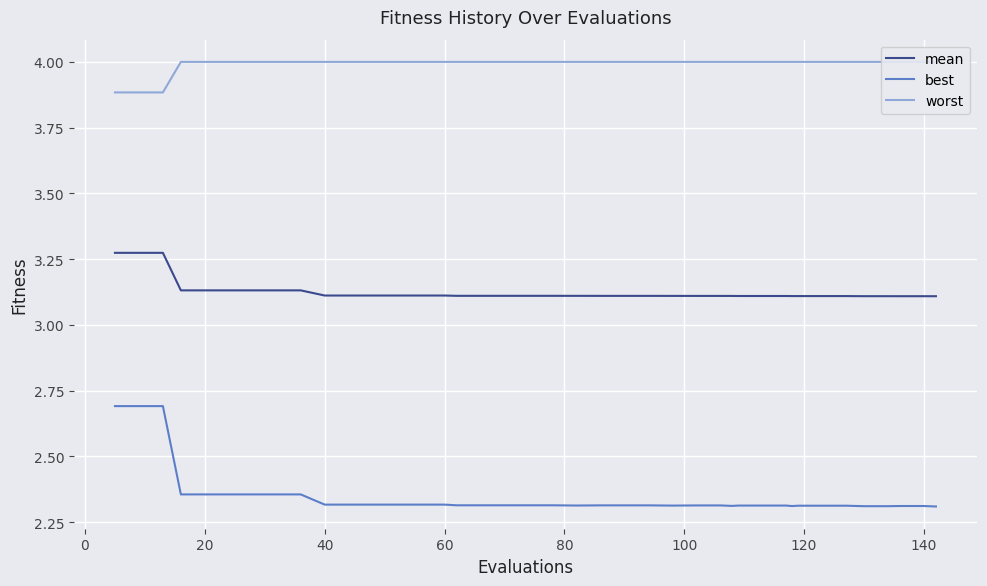

True or false: best and mean cross at least once.

False